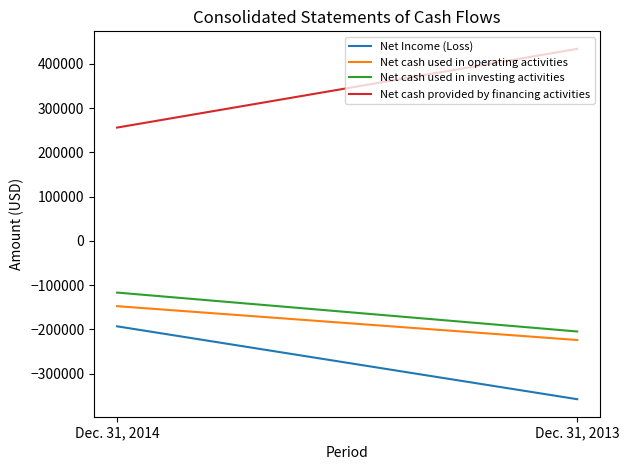

At how many categories does at least one series exceed 429715?

1